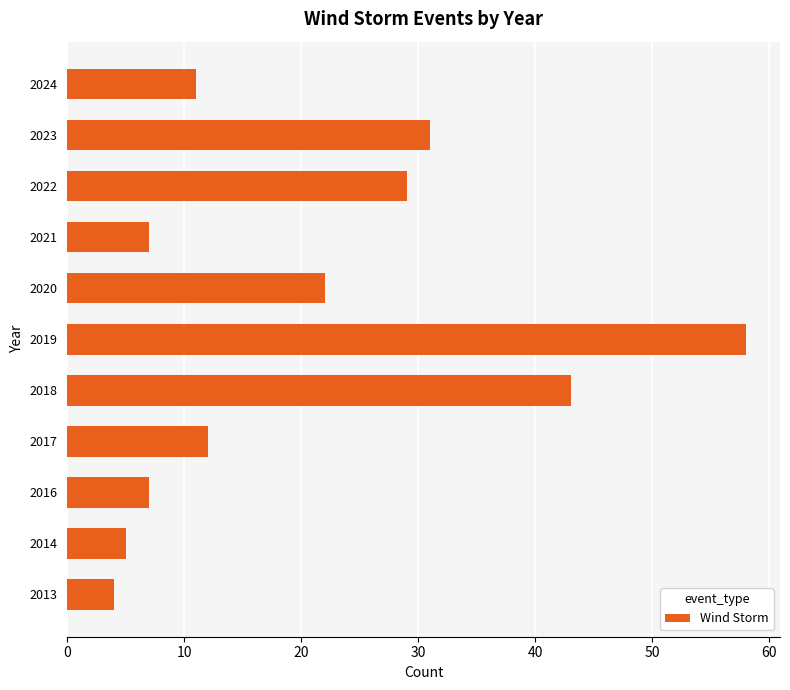

How many bars are there in total?

11